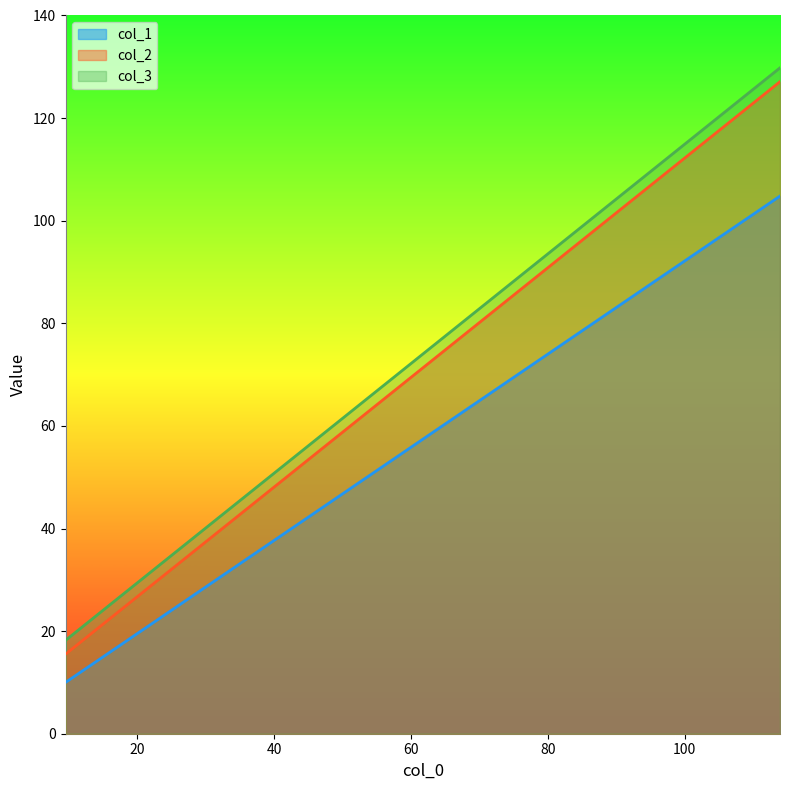

What is the average value of the col_2 series?

71.3